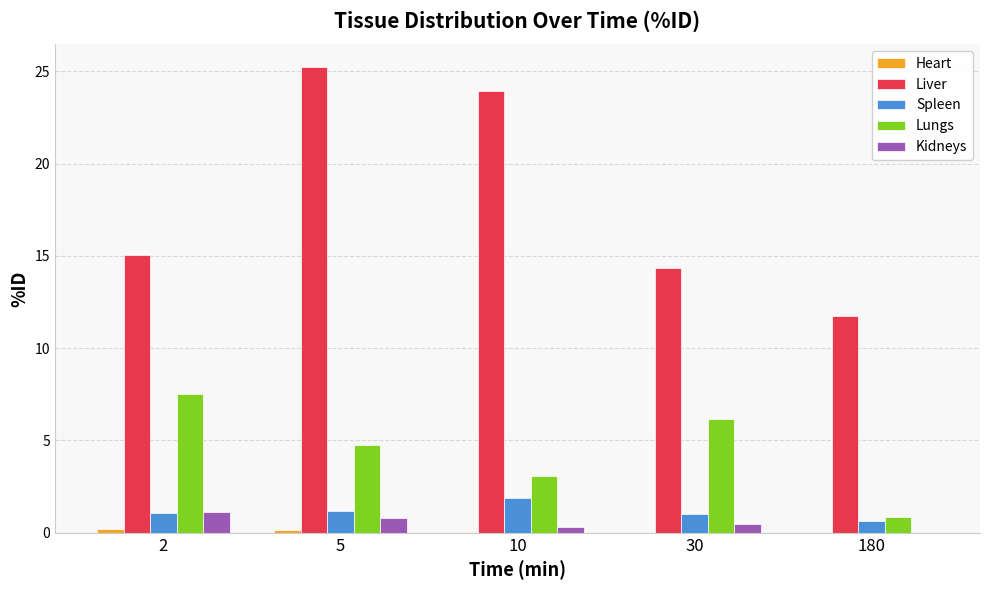

Which series has the largest total across all categories?

Liver